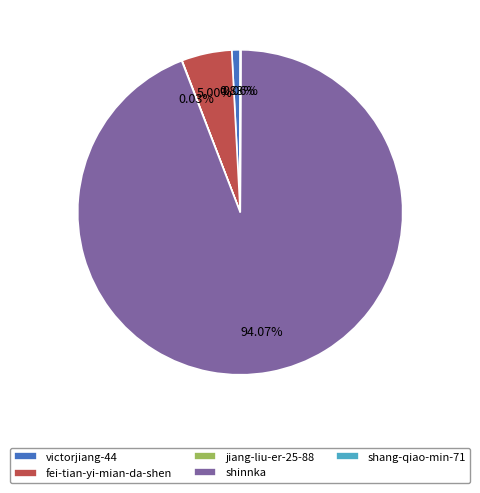

What percentage is the fei-tian-yi-mian-da-shen slice, to the nearest percent?

5%